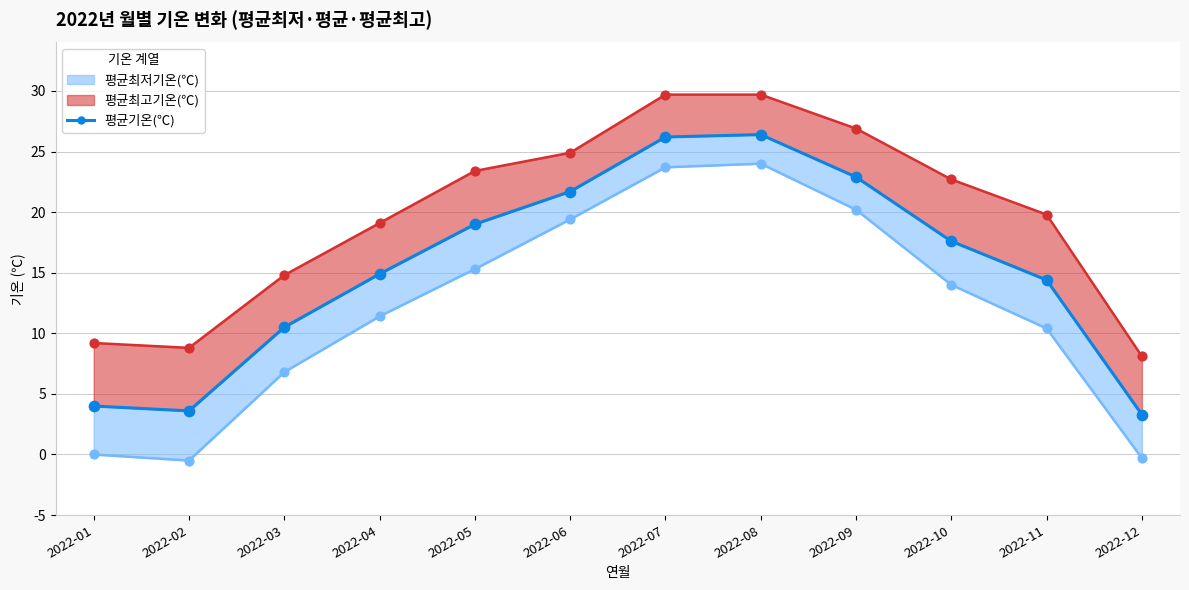

What is the change in value from 2022-04 to 2022-07?

+11.3